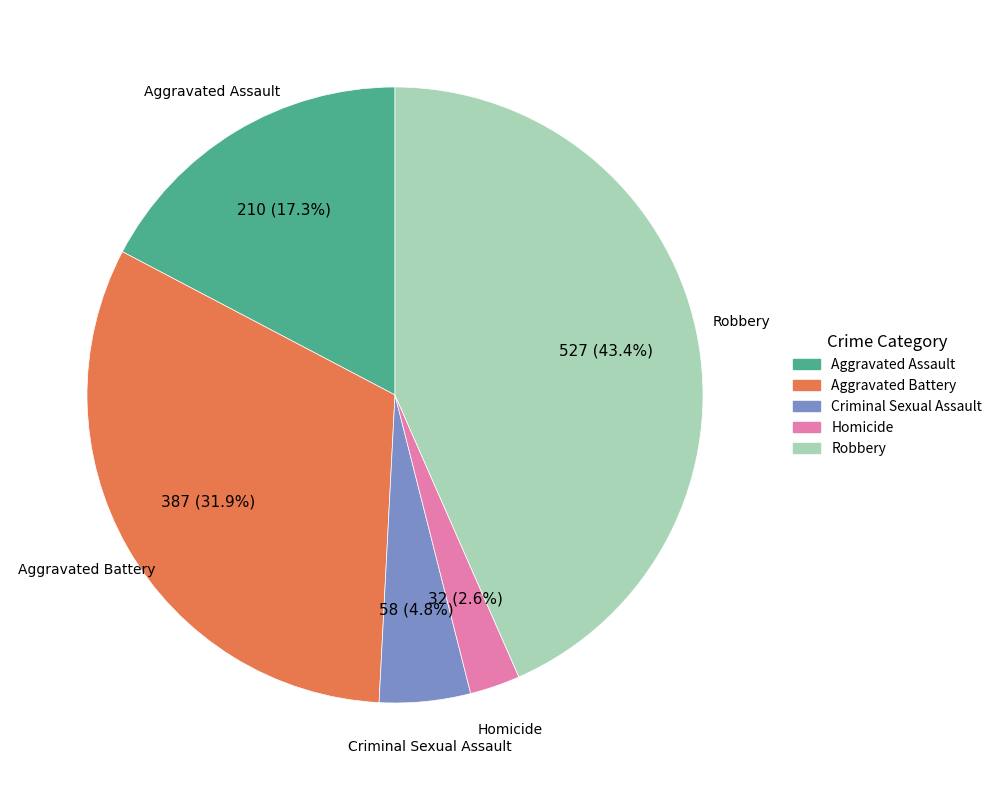

Is Aggravated Battery the majority of the pie?

No